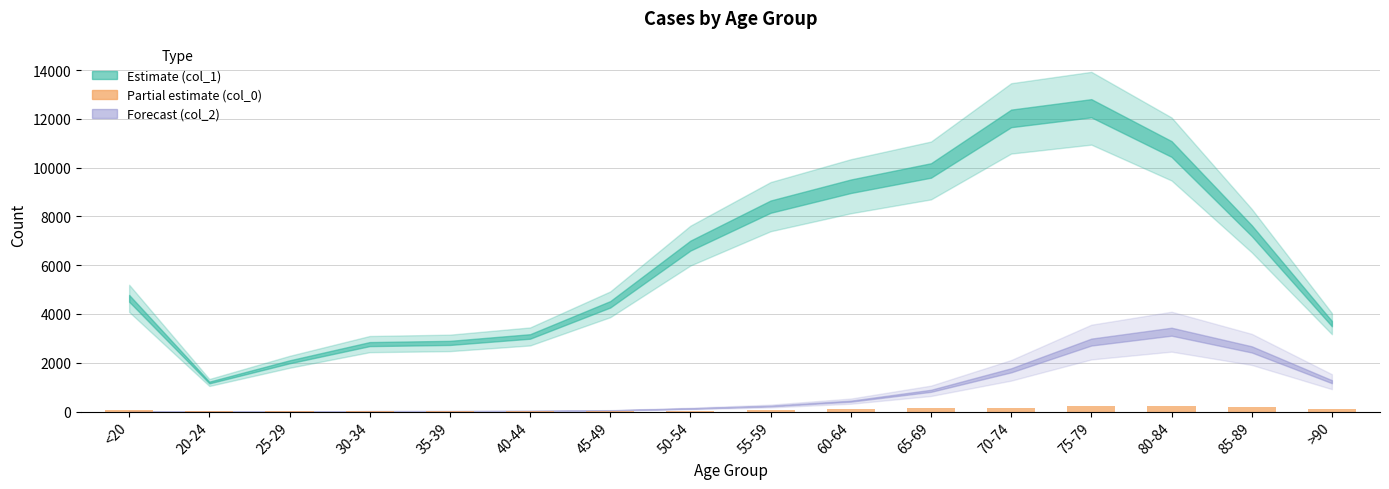

How many series are shown in this chart?

1